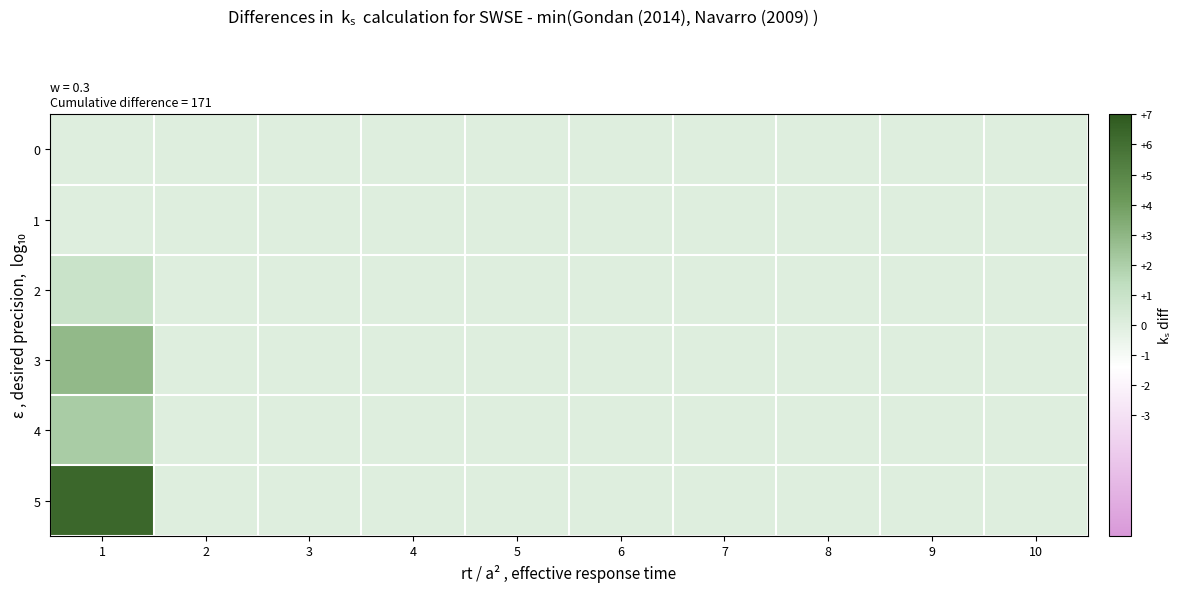

At which category is the sum across all series the highest?

1